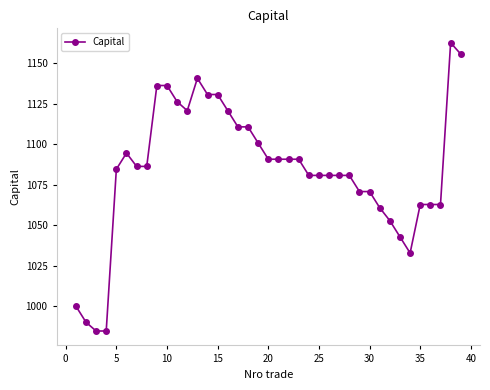

What is the average value?

1084.1